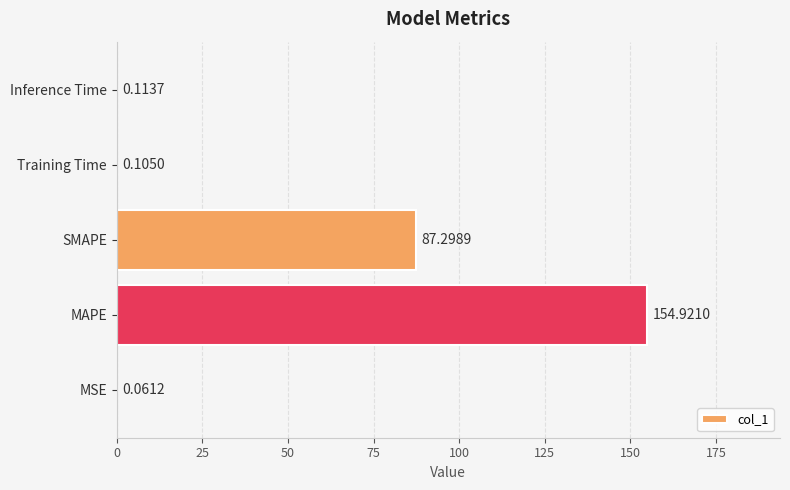

What is the sum of all values?

242.5